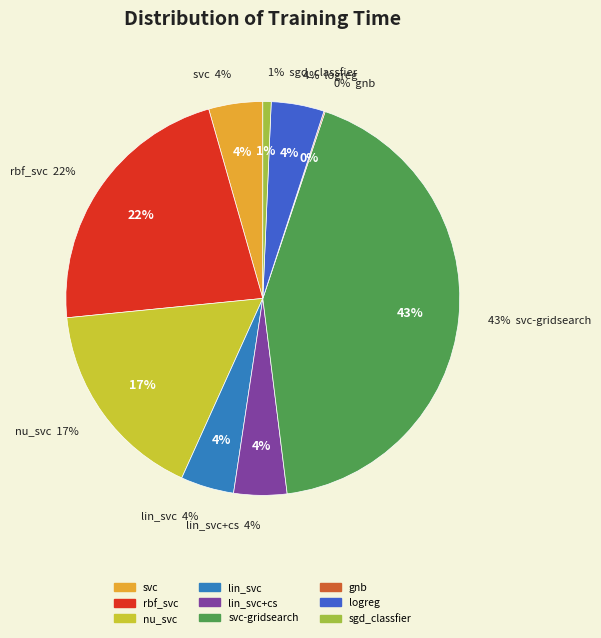

To the nearest percent, what is the difference between the largest and smallest slice percentages?

43%